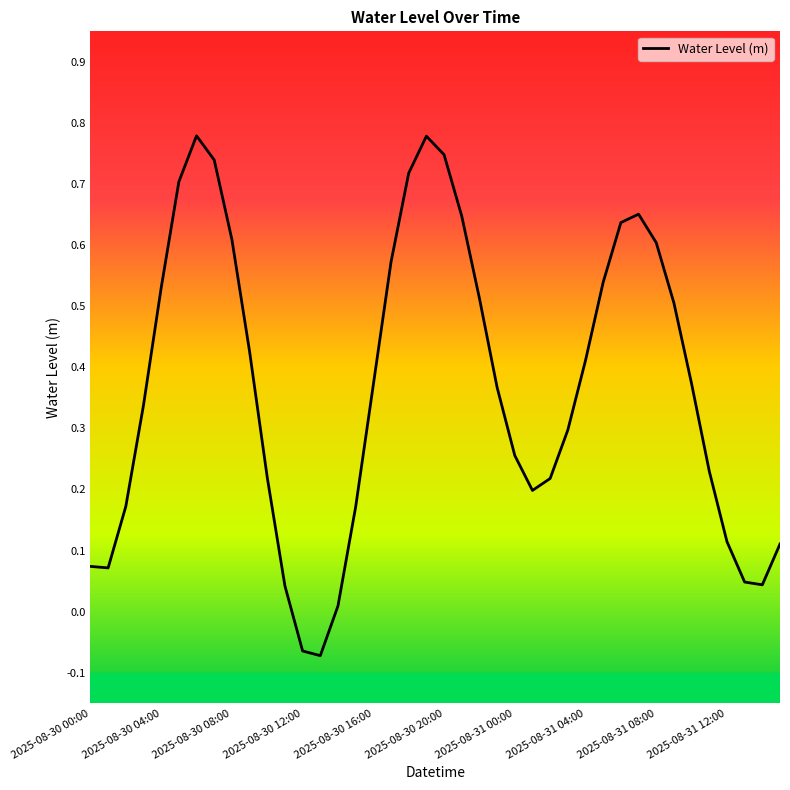

What is the difference between the maximum and minimum values?

0.9